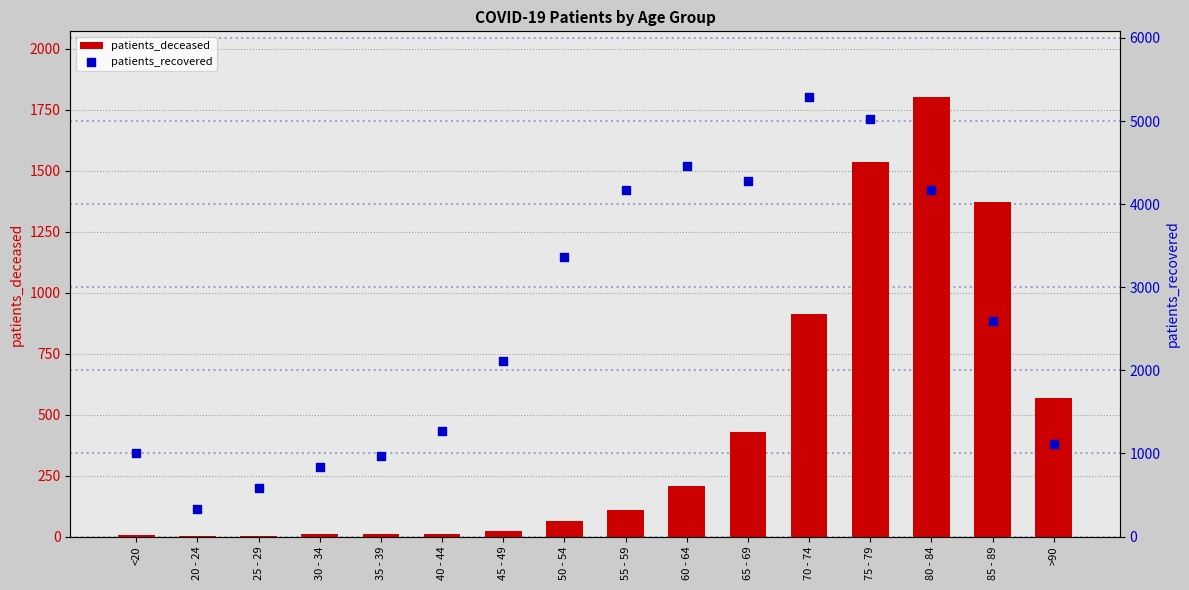

Which series has the widest spread of Y values?

patients_recovered